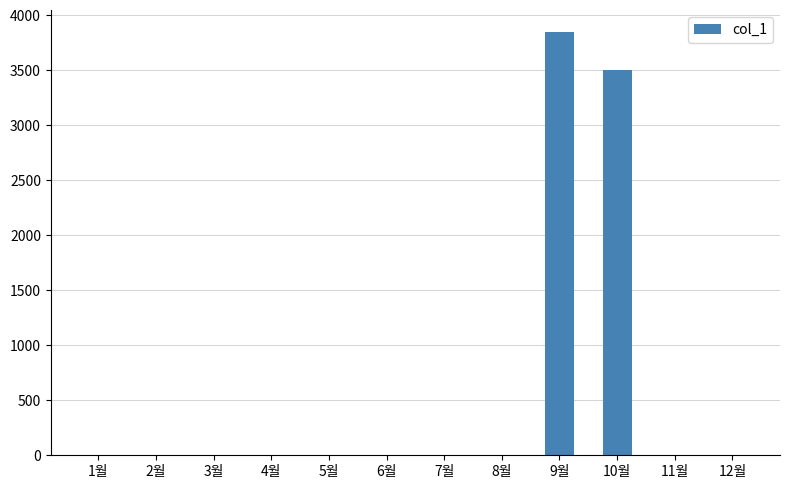

Count the number of values greater than 0.

2